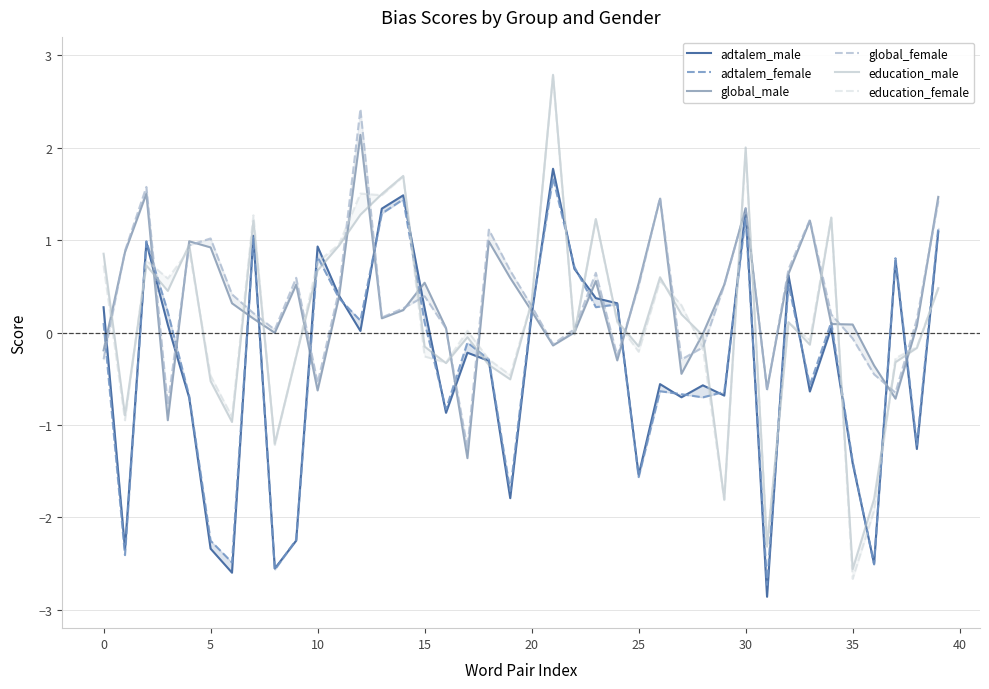

Between 22 and 31, which series saw the biggest shift?

adtalem_male